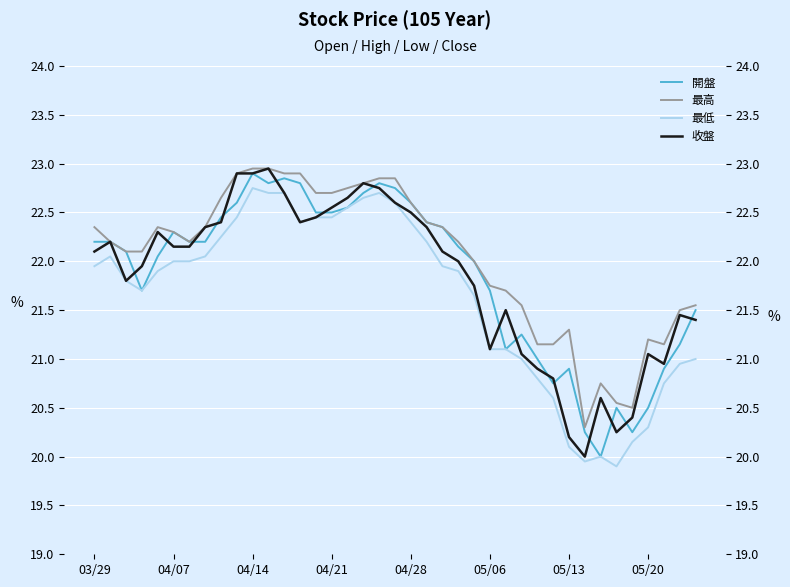

What is the value of the 收盤 point at the 30th from the left?

20.8